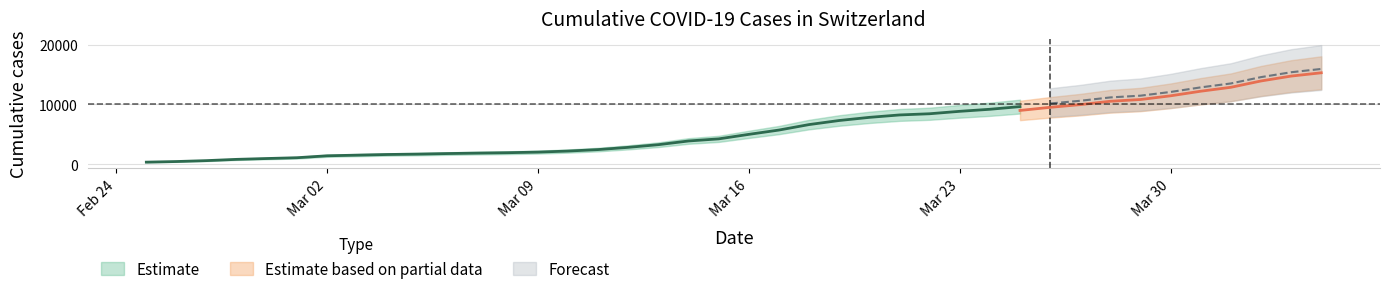

What is the sum of all CH values?

242133